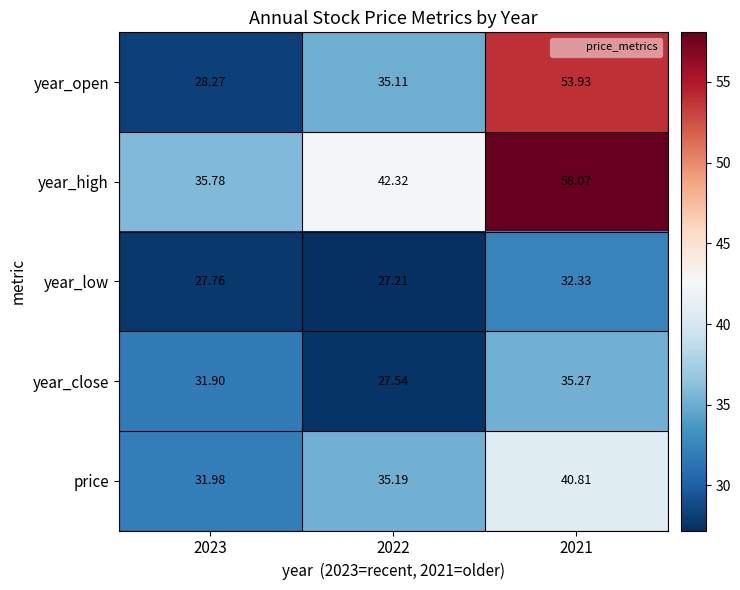

Which series has the largest range (max minus min)?

year_open